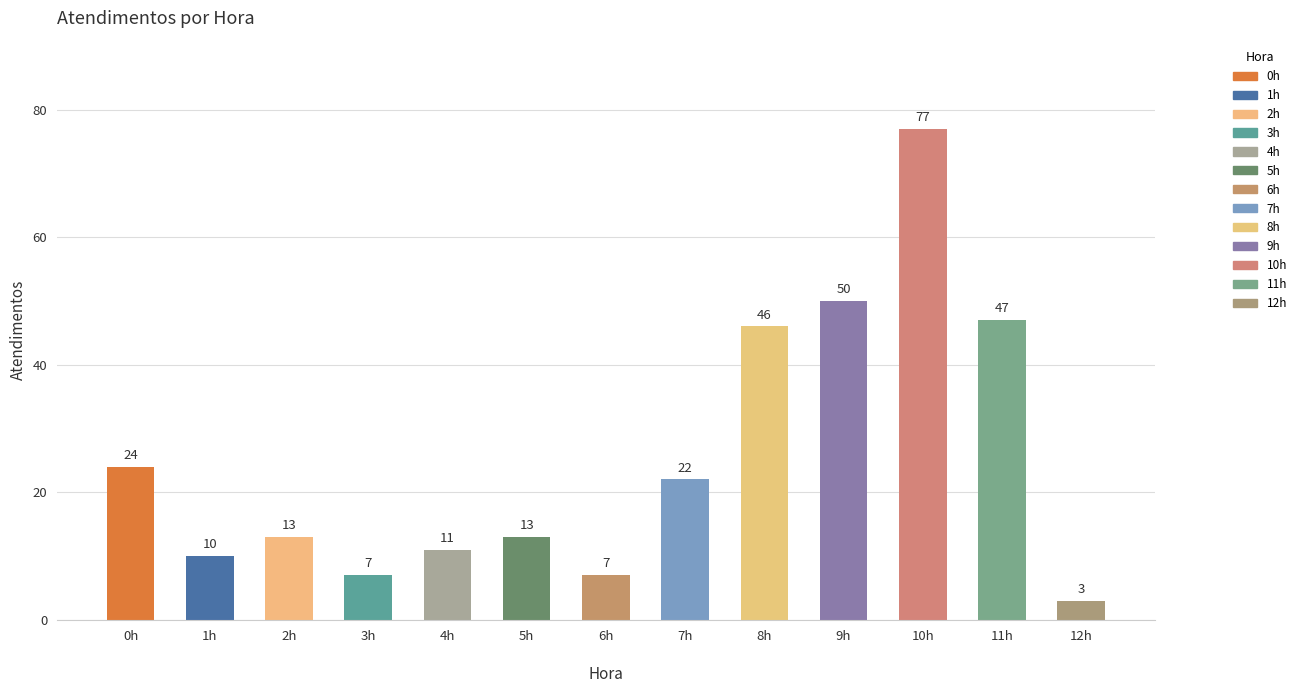

What is the ratio of the value at 2h to the value at 5h?

1.0